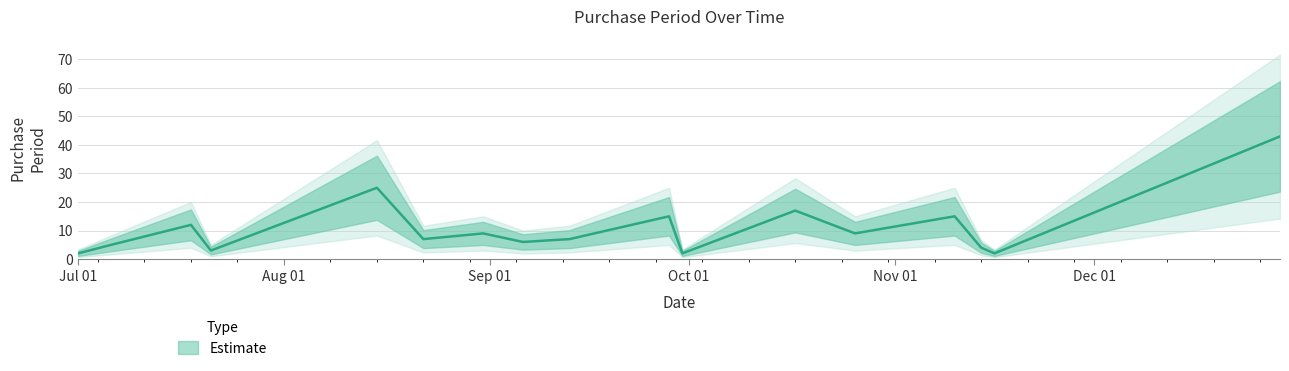

Which has a higher value, 2016-11-16 or 2016-09-28?

2016-09-28